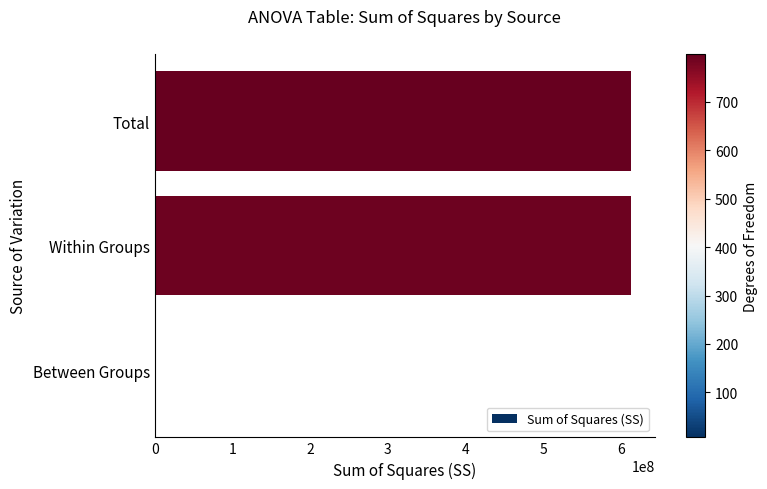

What is the sum of the values at Total and Within Groups?

1226825900.3